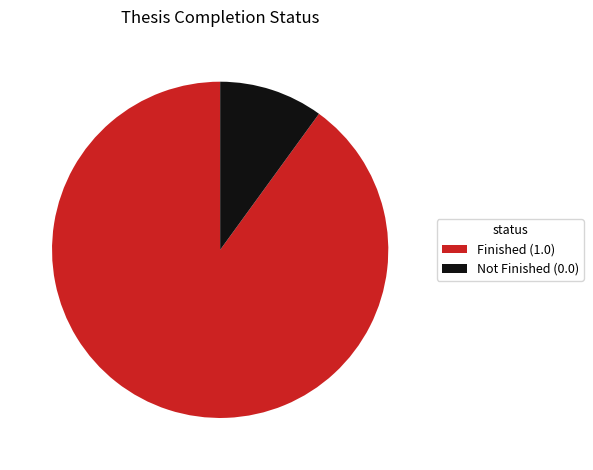

Rank the categories by value from highest to lowest.

Finished (1.0), Not Finished (0.0)